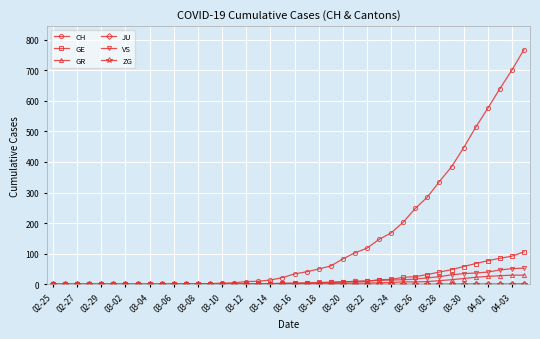

What is the greatest value displayed?

767